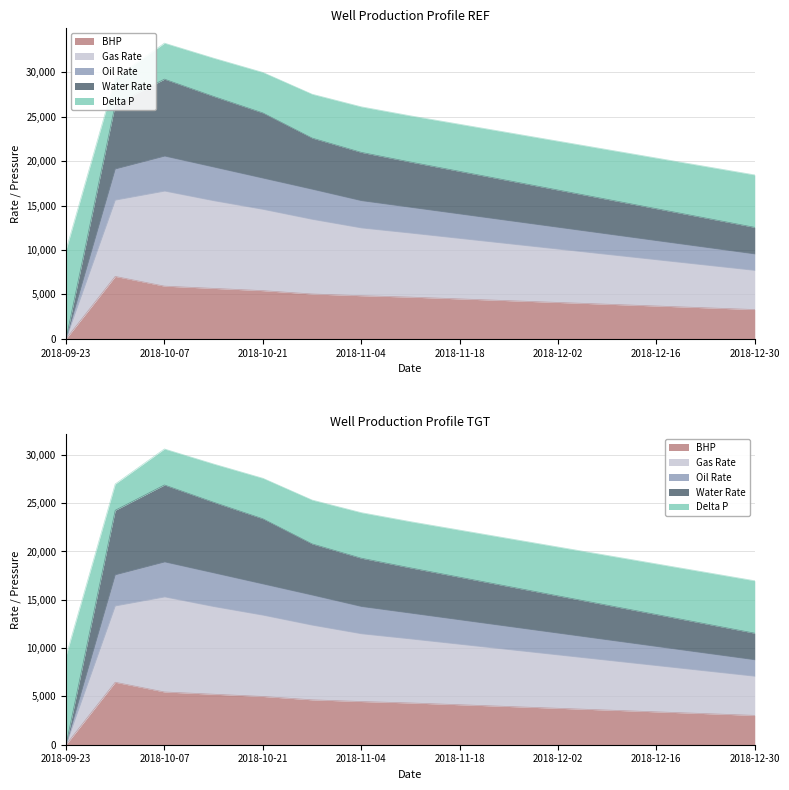

The Delta P series shows 6687.8 at 2018-11-25. True or false?

False